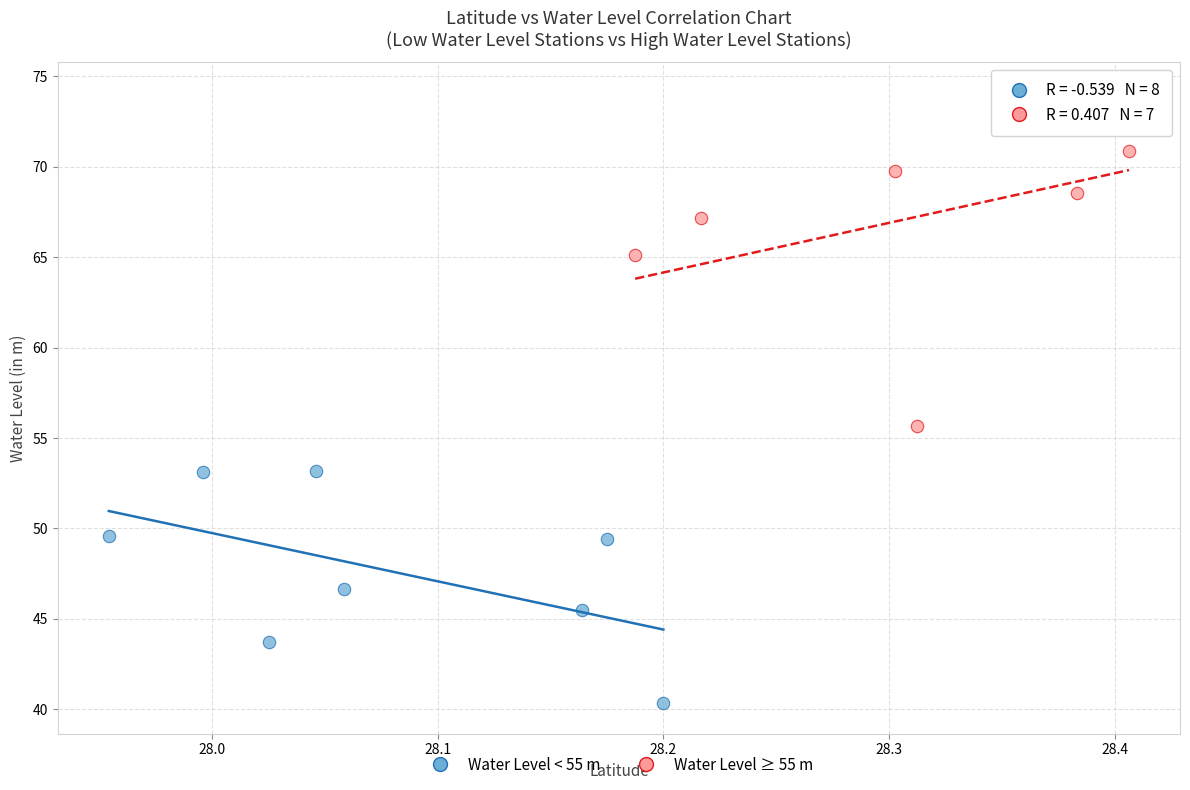

Which series has the widest spread of Y values?

Water Level ≥ 55 m